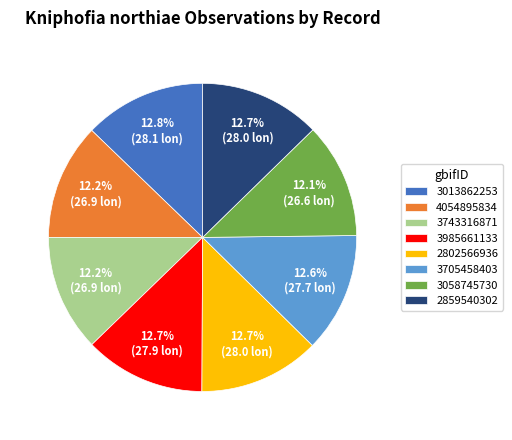

Which has a higher value, 3013862253 or 4054895834?

3013862253